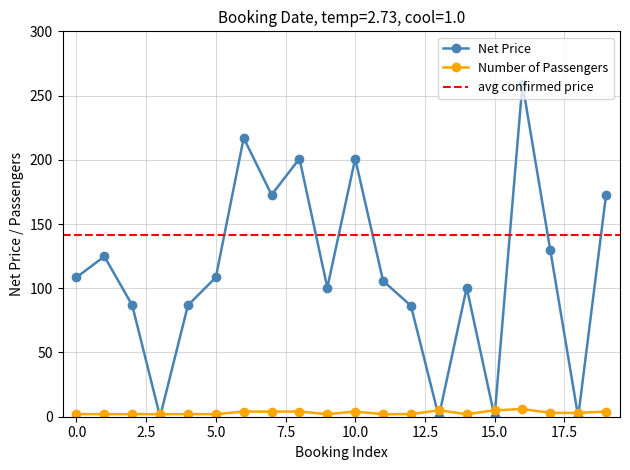

Count the Number of Passengers values in the range 2 to 4.

17